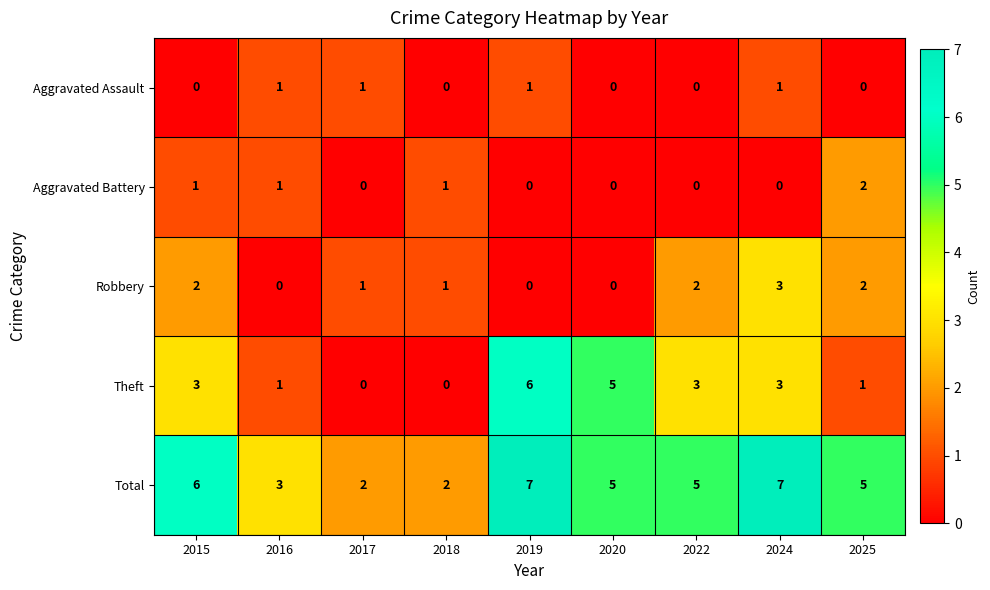

Which series has the largest total across all categories?

Total